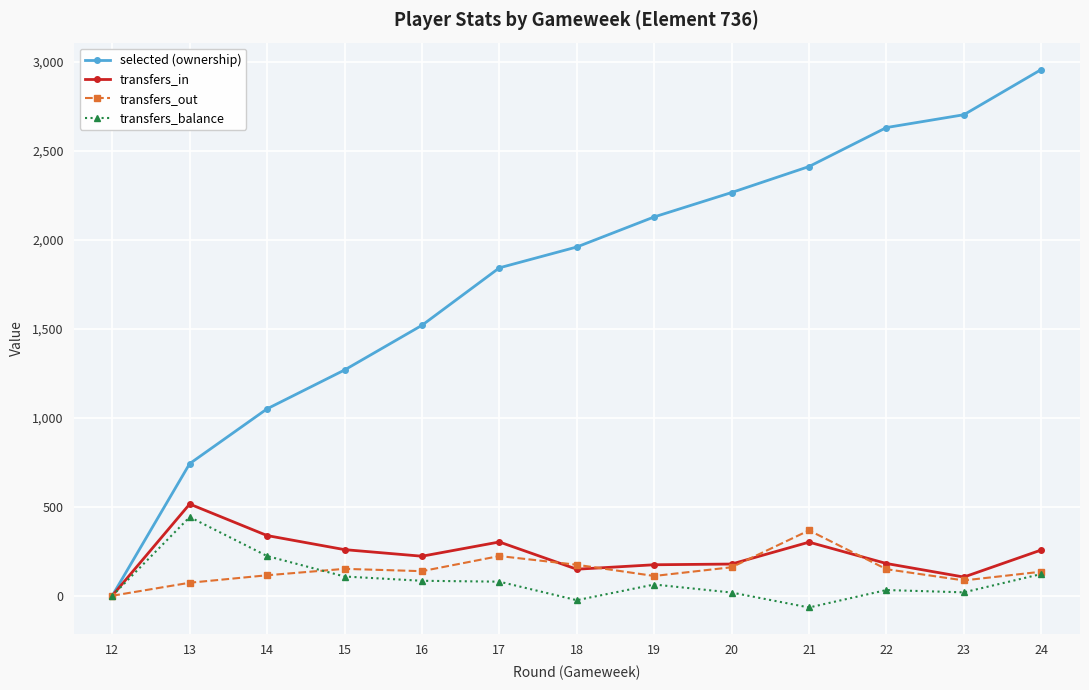

Which category has the lowest value in the selected (ownership) series?

12